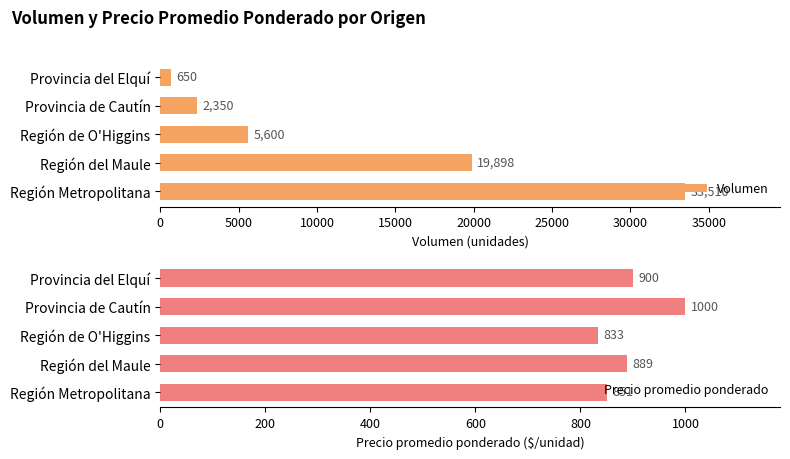

What is the average value of the Volumen series?

12402